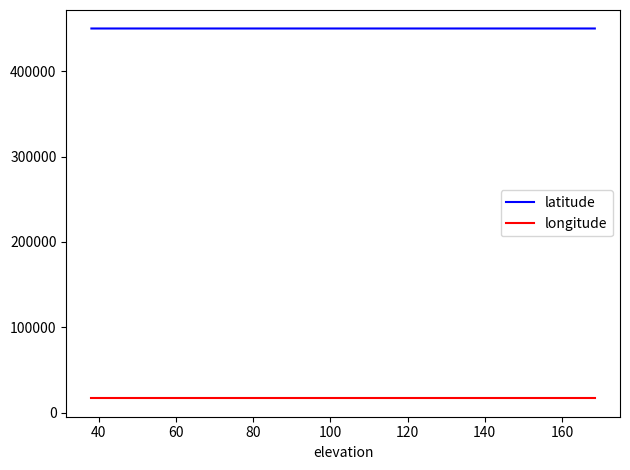

What is the minimum value for latitude?

450255.4